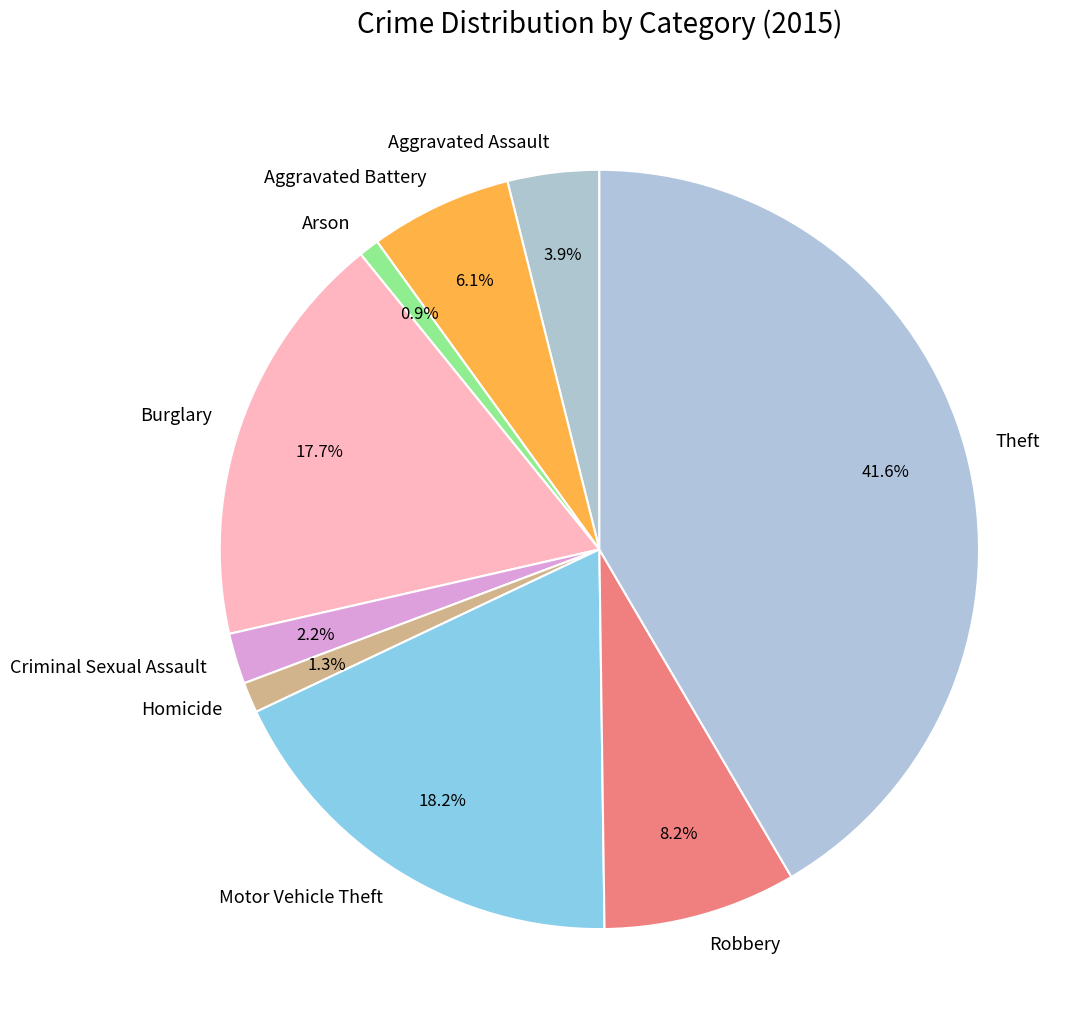

What is the ratio of the value at Burglary to the value at Motor Vehicle Theft?

1.0